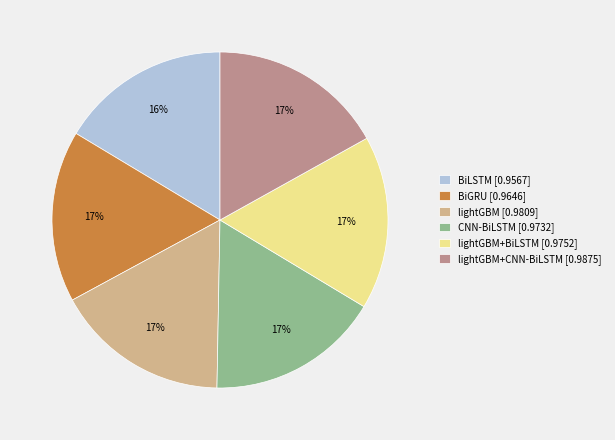

Count the number of slices in the pie.

6